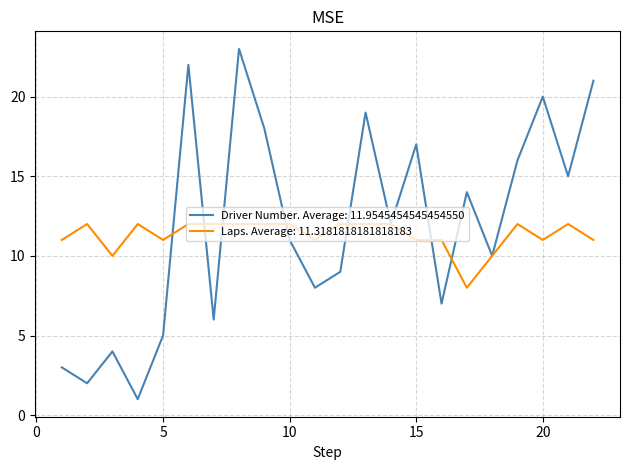

Rank the series by their maximum value, from highest to lowest.

Driver Number. Average: 11.9545454545454550, Laps. Average: 11.3181818181818183